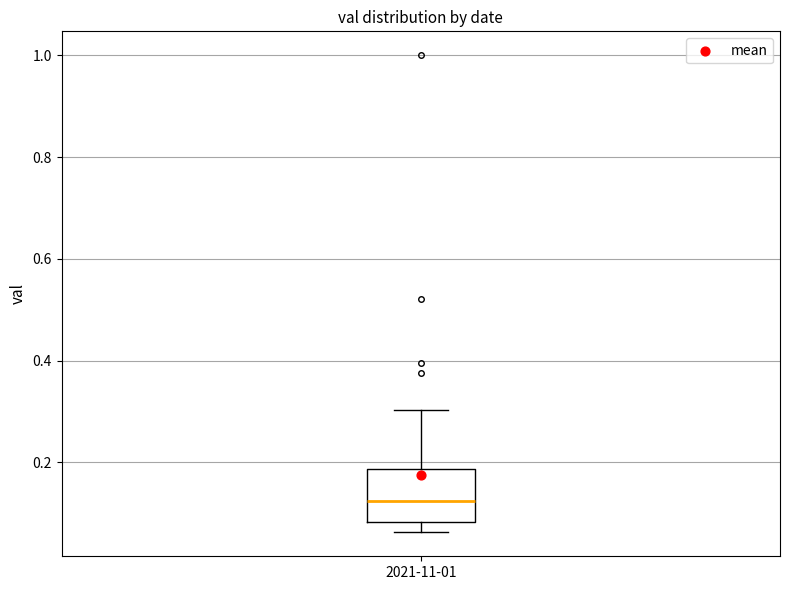

Read this box plot against the y-axis: the position of the median line, the range covered by the box, and the ends of both whiskers. The values are not printed on the chart, so give them approximately, as read against the axis.

median 0.12, box 0.08 to 0.18, whiskers 0.06 to 0.30